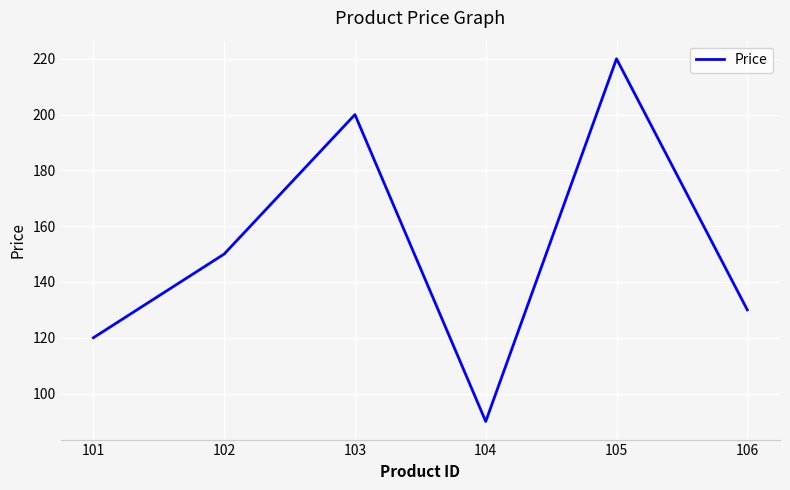

How many lines are shown in the chart?

1